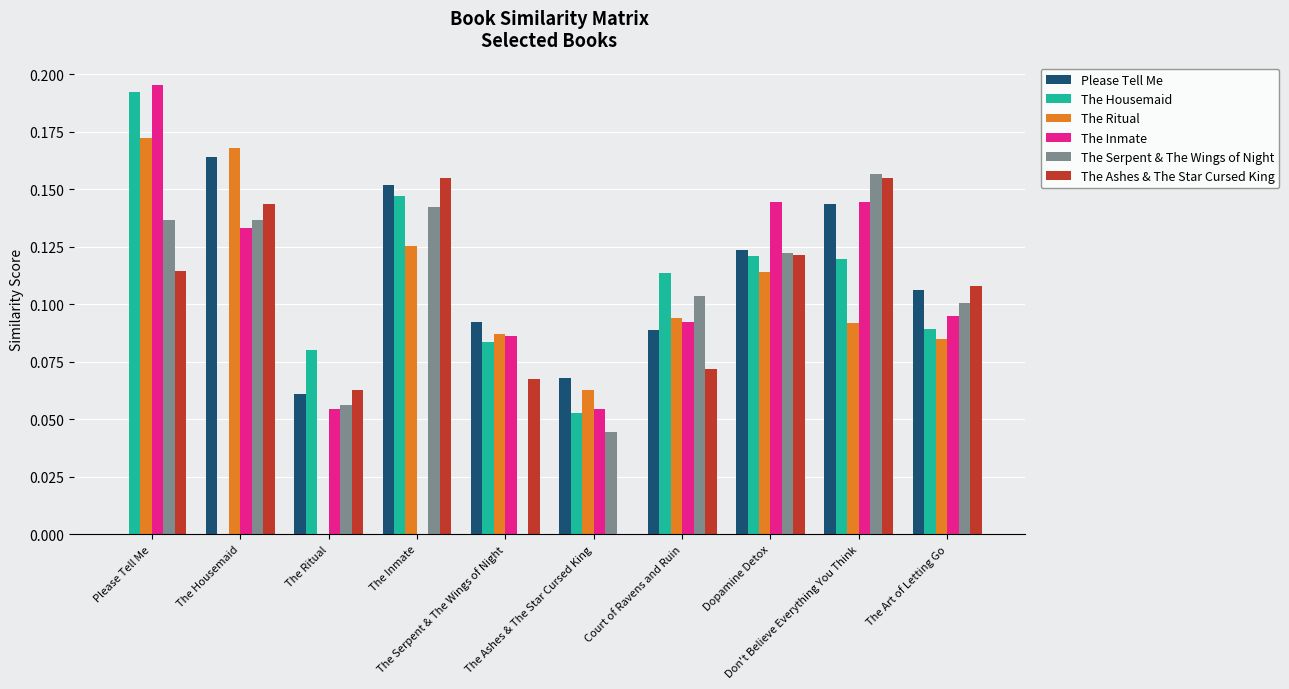

What is the value of the The Housemaid bar at the 6th from the left?

0.1